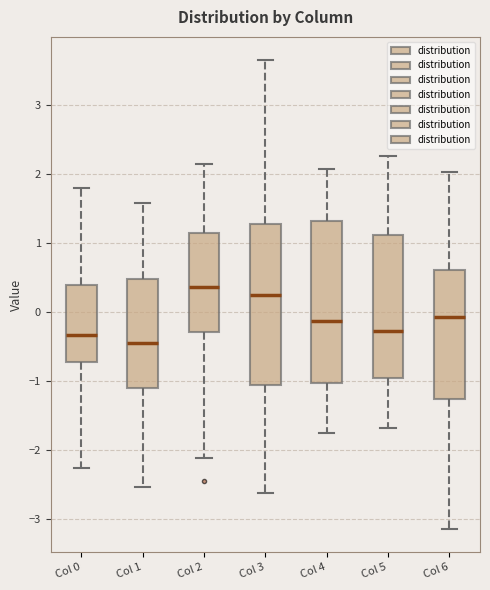

Reading left to right, transcribe this box plot: for each box, give where its median line is, the range the box spans, and where its two whiskers end, as read against the y-axis. The values are not printed on the chart, so give them approximately, as read against the axis.

Col 0: median -0.3, box -0.7 to 0.4, whiskers -2.3 to 1.8
Col 1: median -0.4, box -1.1 to 0.5, whiskers -2.5 to 1.6
Col 2: median 0.4, box -0.3 to 1.1, whiskers -2.1 to 2.1
Col 3: median 0.3, box -1.1 to 1.3, whiskers -2.6 to 3.6
Col 4: median -0.1, box -1.0 to 1.3, whiskers -1.7 to 2.1
Col 5: median -0.3, box -1.0 to 1.1, whiskers -1.7 to 2.3
Col 6: median -0.1, box -1.3 to 0.6, whiskers -3.1 to 2.0